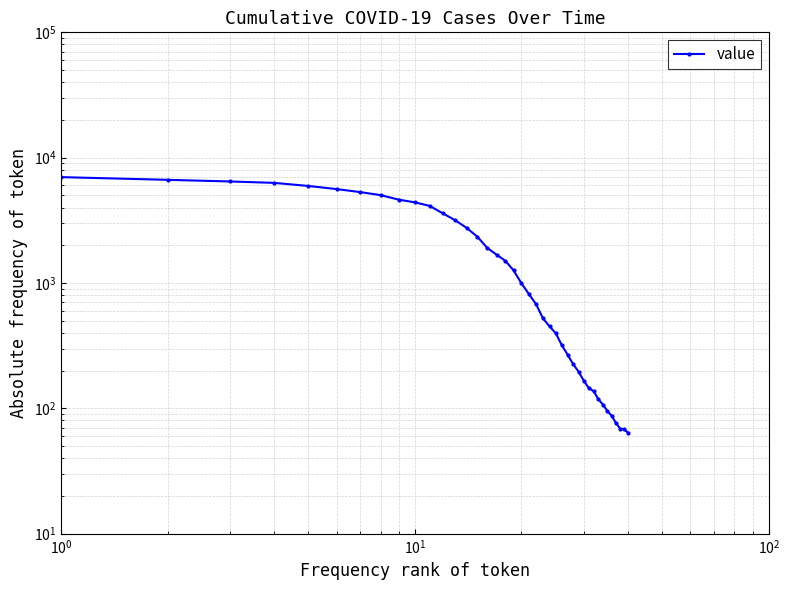

How many values are below 992?

20